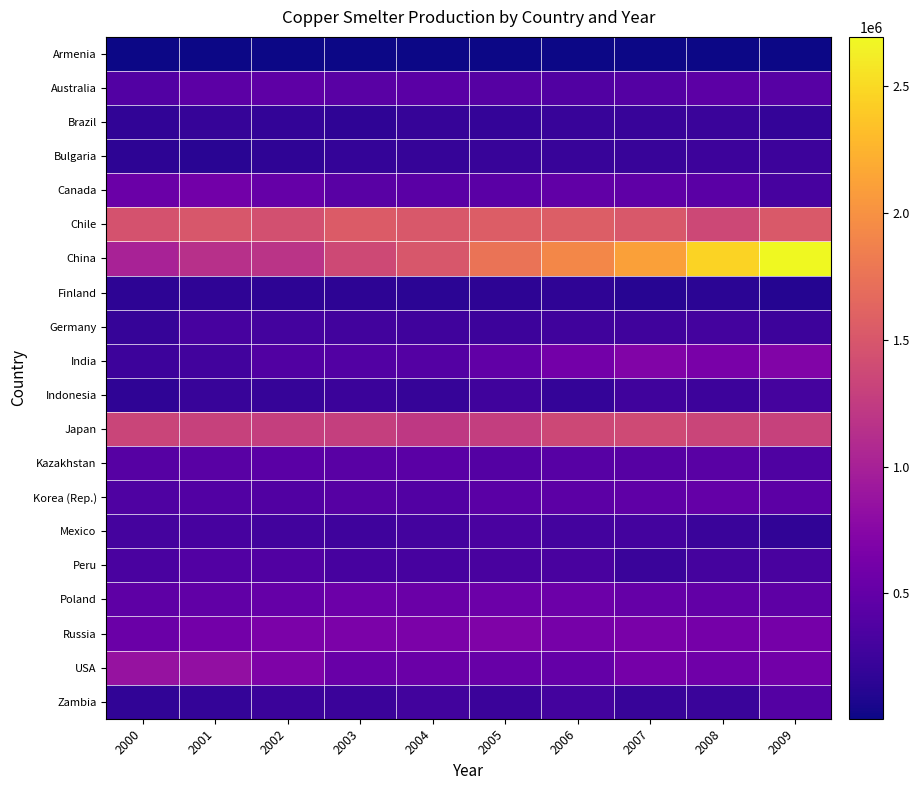

At how many categories does at least one series exceed 1597365?

5